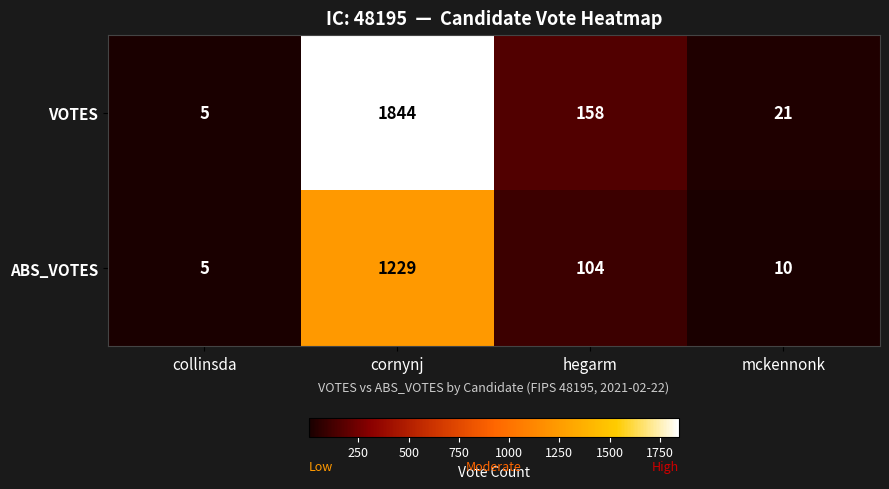

The value of ABS_VOTES at hegarm is 51. True or false?

False